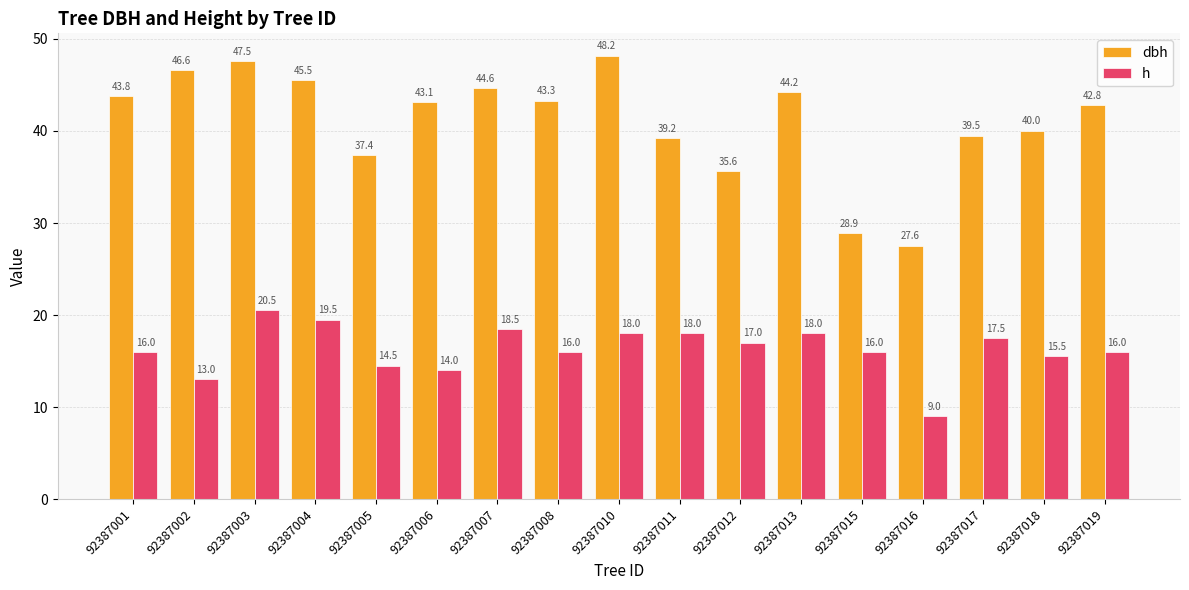

How many groups of bars are there?

17